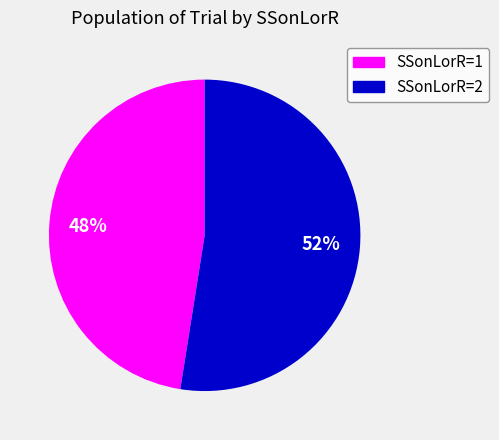

To the nearest percent, what is the average slice percentage?

50%